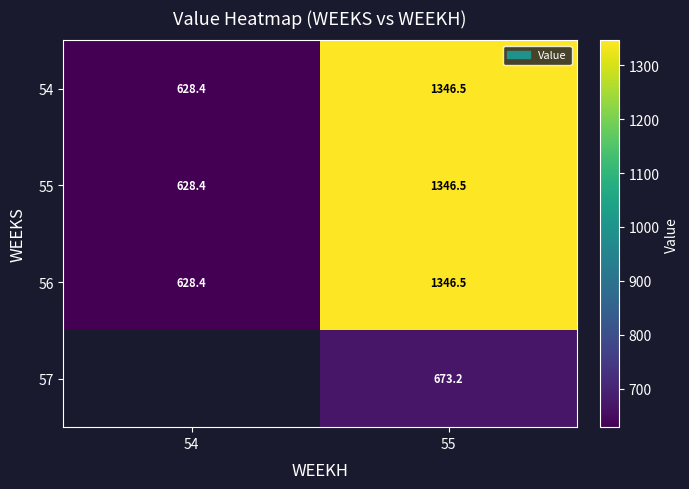

At which label does 55 first exceed 1346?

55